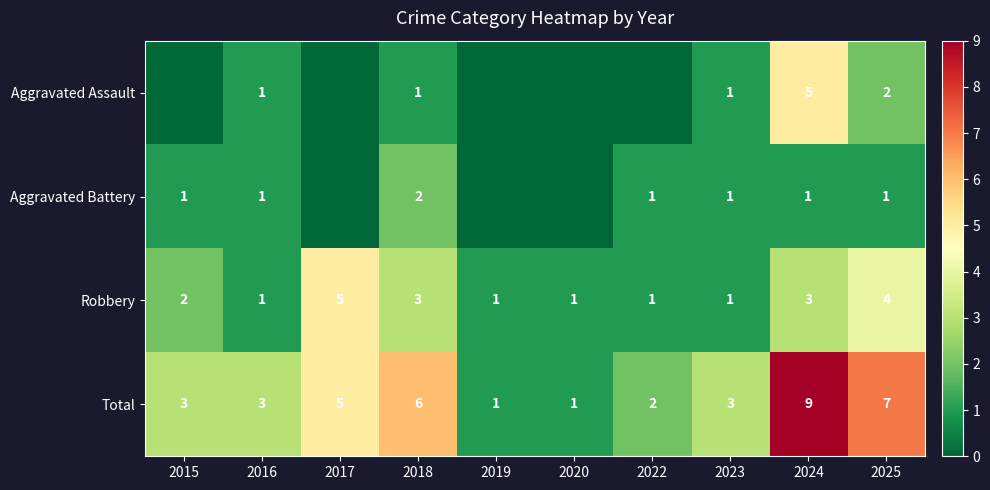

The value of Aggravated Assault at 2023 is 0. True or false?

False